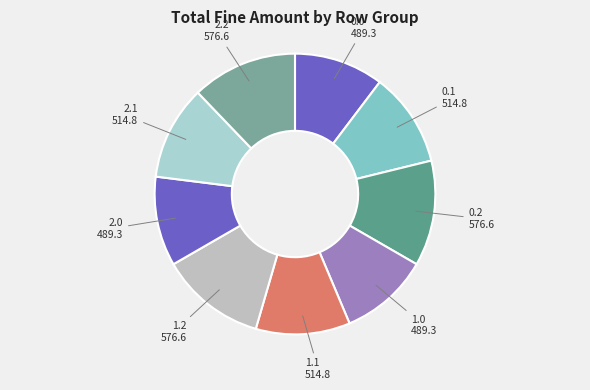

Does 2.0 account for over 50% of the chart?

No